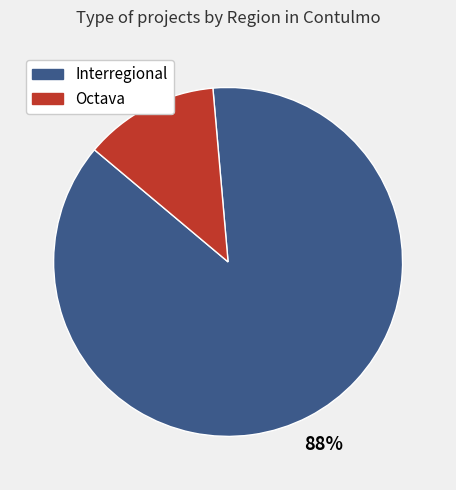

Which category has the smallest portion of the pie?

Octava